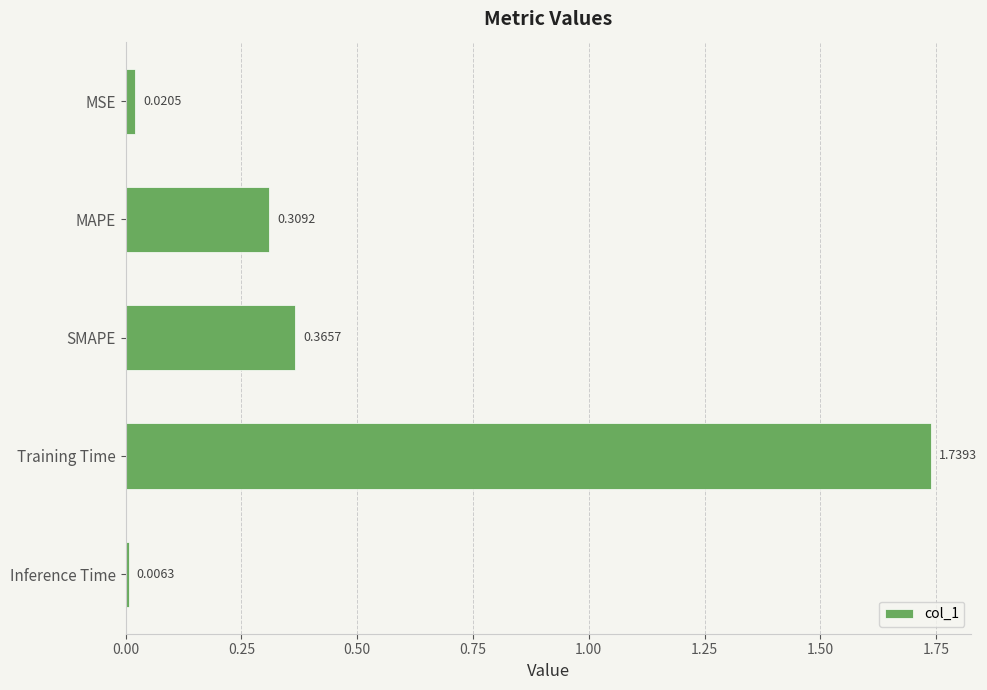

Where is the data nearest to the value 0?

Inference Time